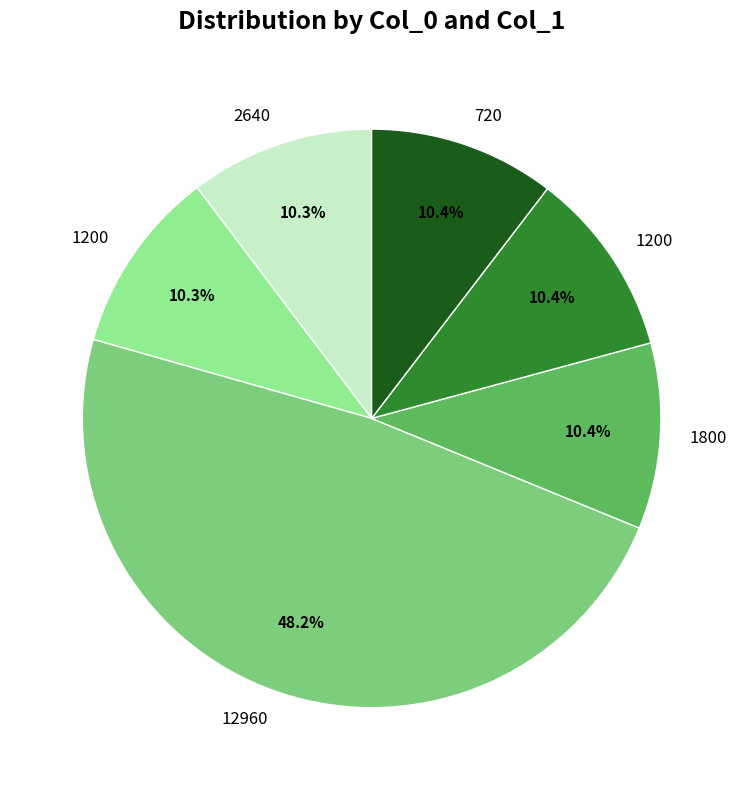

Is there any slice that represents more than half of the pie?

No